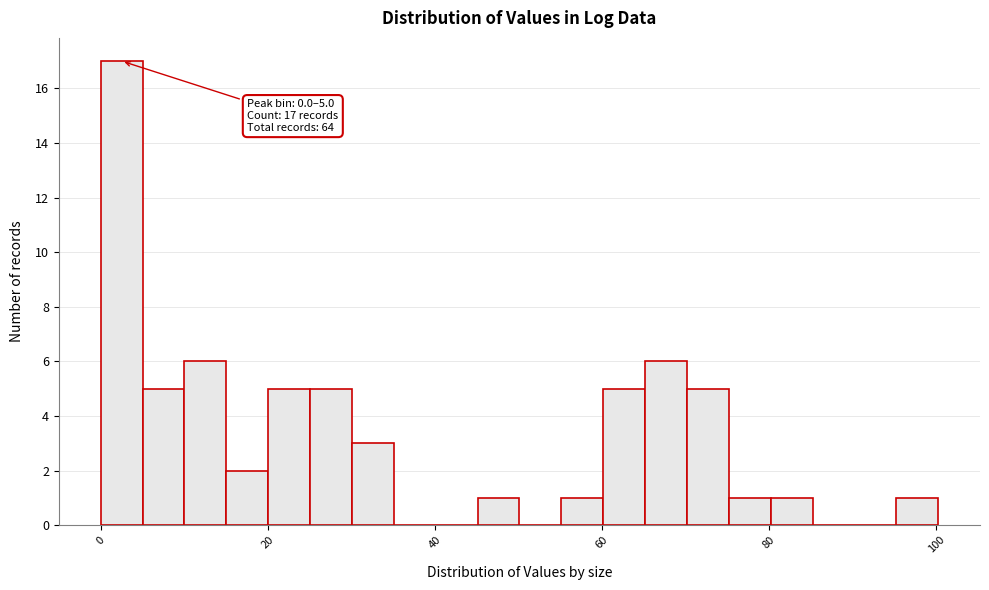

Around what value on the x-axis is the tallest bar? Give the approximate position of its centre, as read against the axis.

2